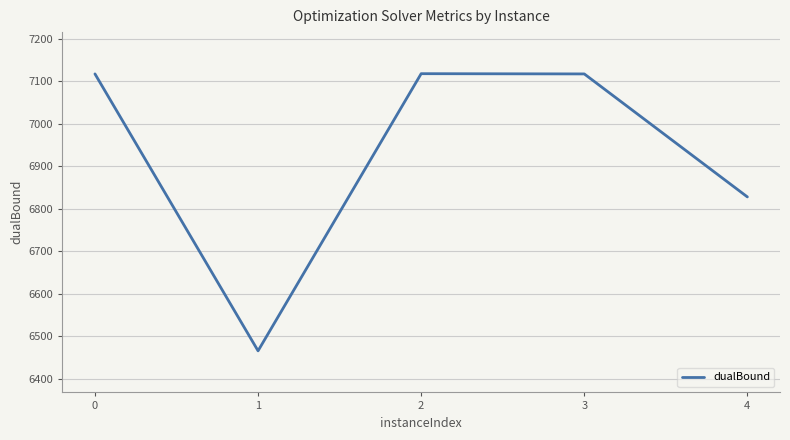

What is the maximum value shown in the chart?

7118.4